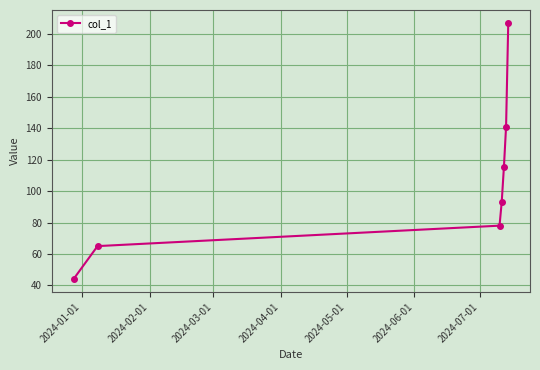

What is the maximum value shown in the chart?

207